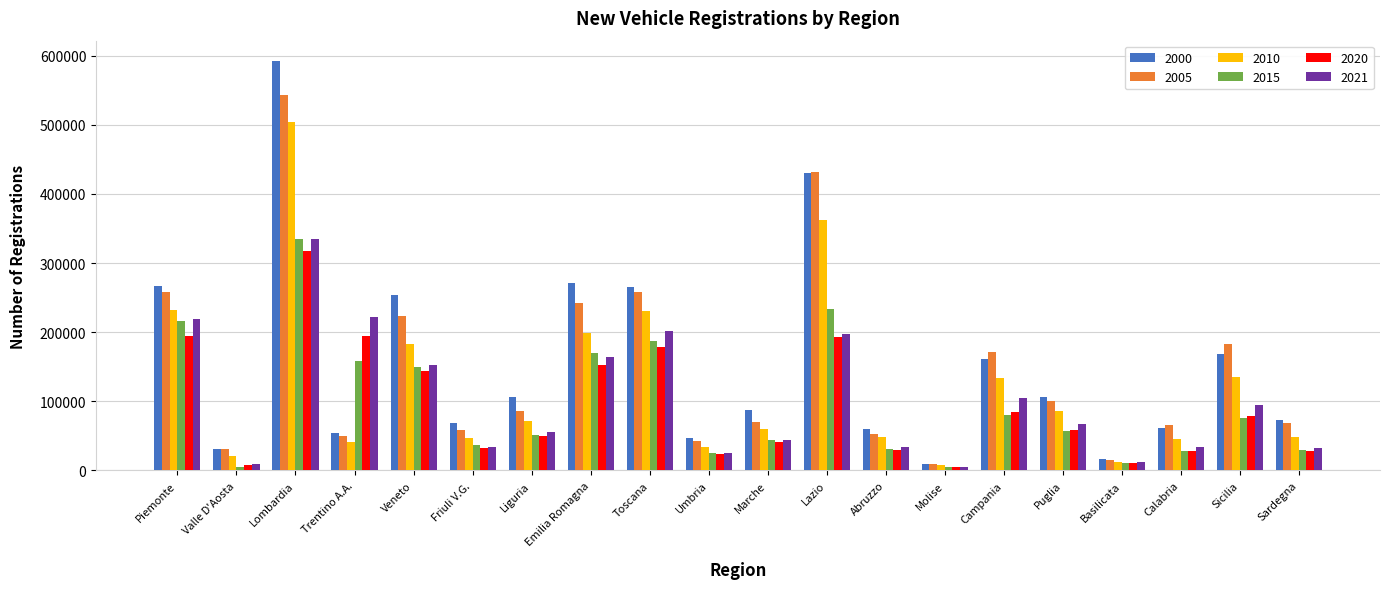

The 2010 series shows 70964 at Liguria. True or false?

True